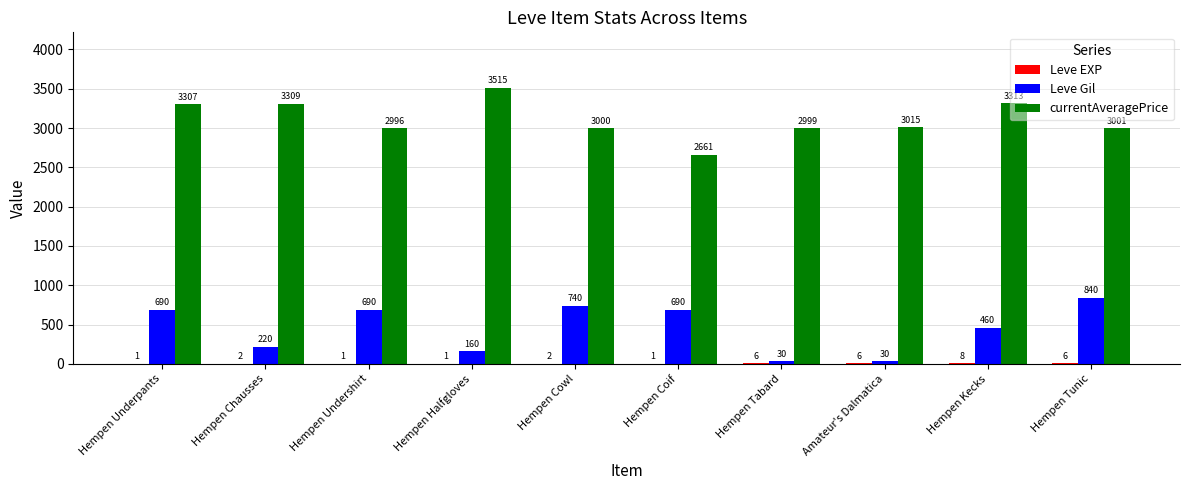

Which series has the largest total across all categories?

currentAveragePrice